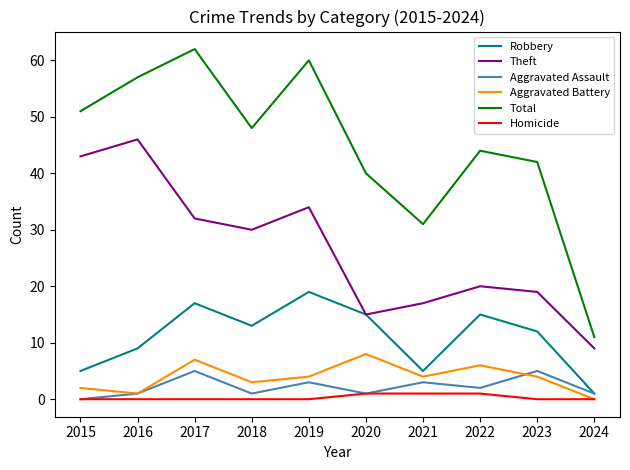

Where does the Robbery series first go above 13?

2017